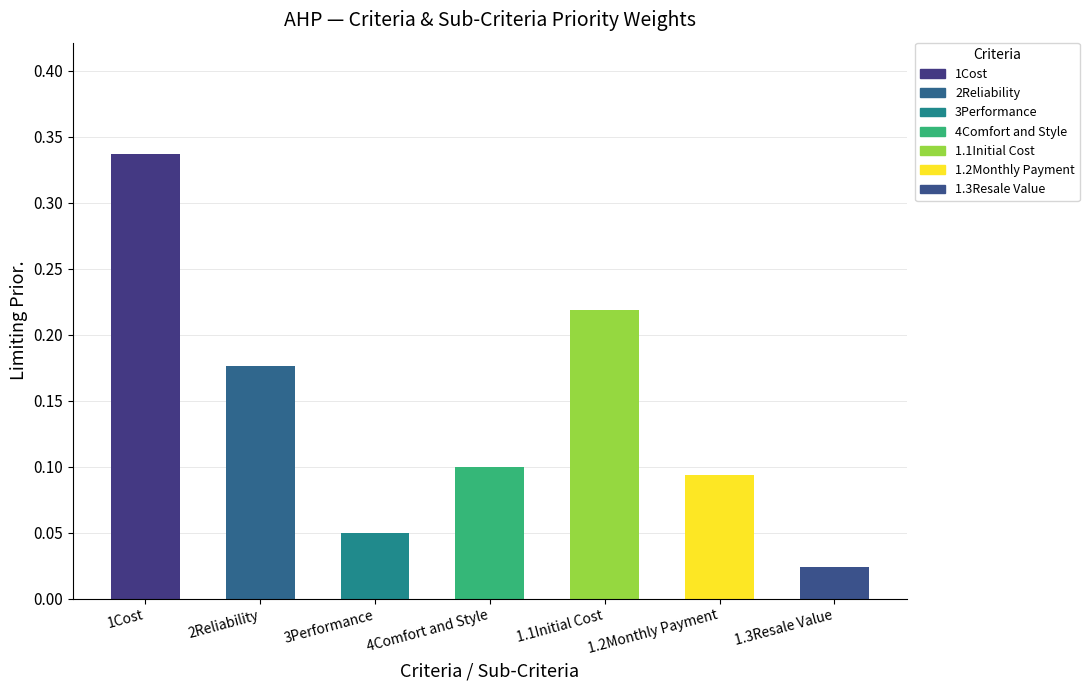

The value at 3Performance is 0.1. True or false?

True